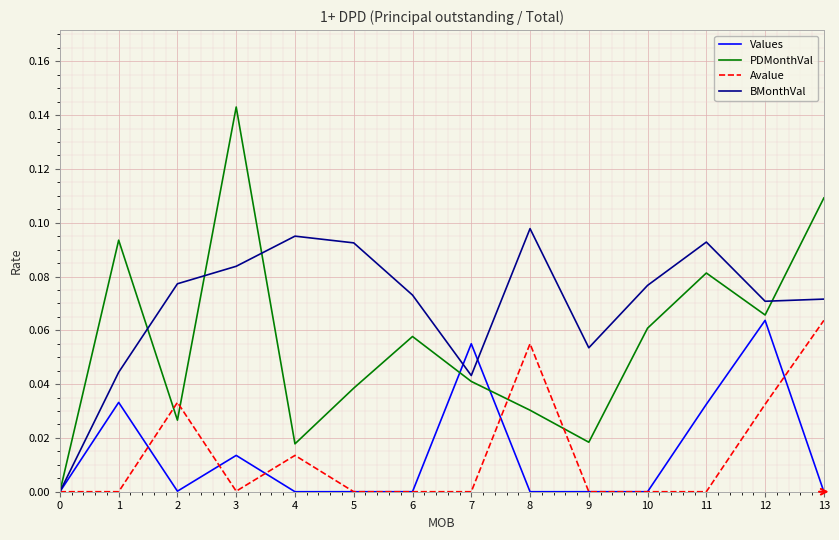

What are all the series names shown in the legend?

Values, PDMonthVal, Avalue, BMonthVal